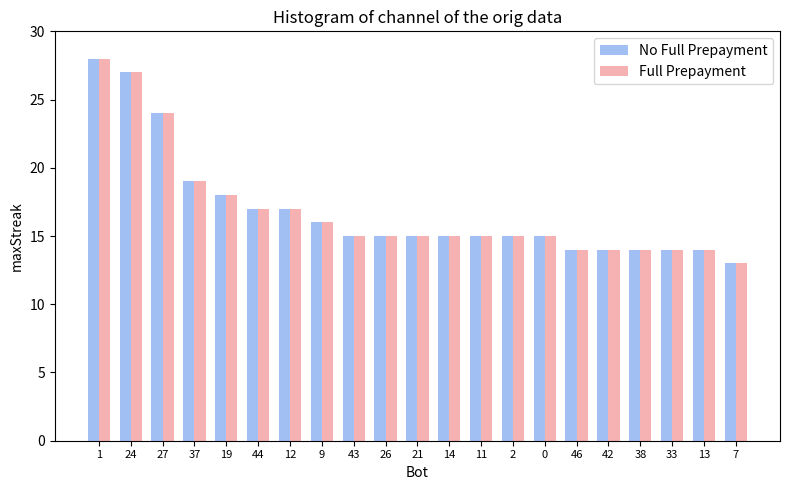

What is the label of the 16th bar from the right?

44